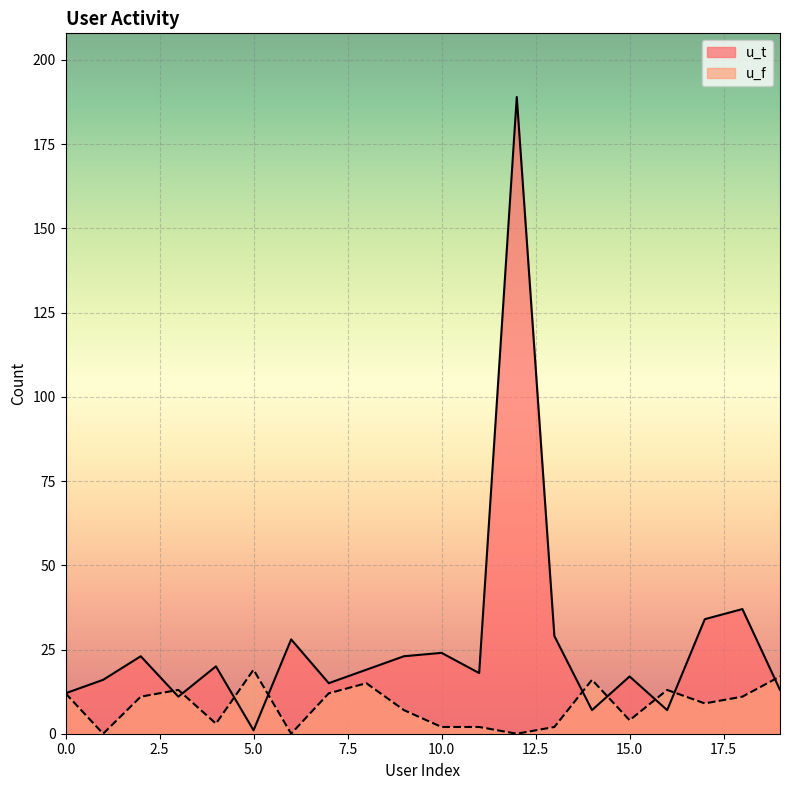

True or false: u_t has a value of 40 at 10.0.

False